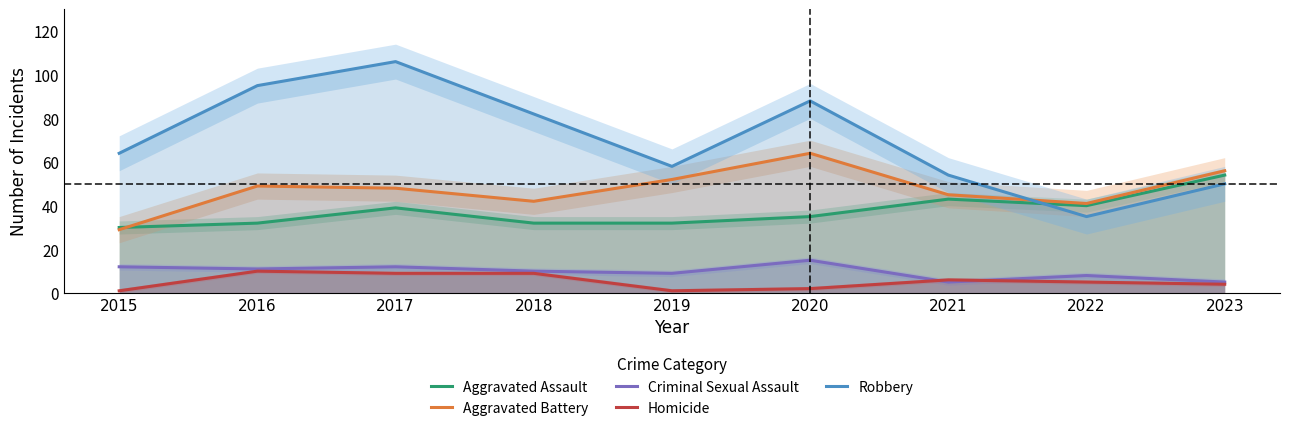

Which series has the largest range (max minus min)?

Robbery